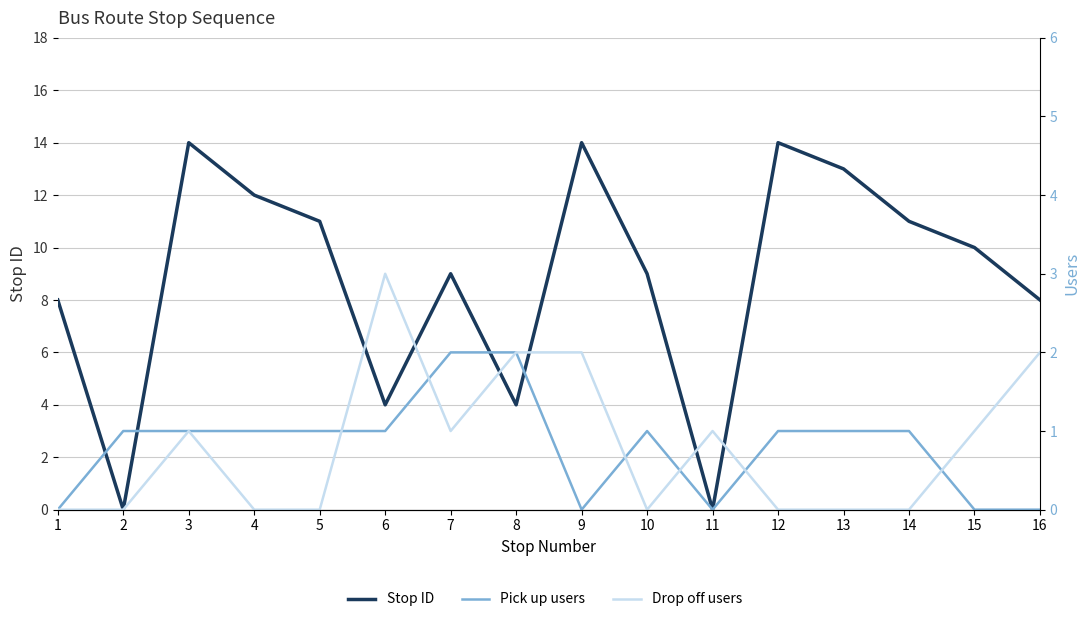

Between which two adjacent categories do Pick up users and Drop off users first intersect?

5 and 6